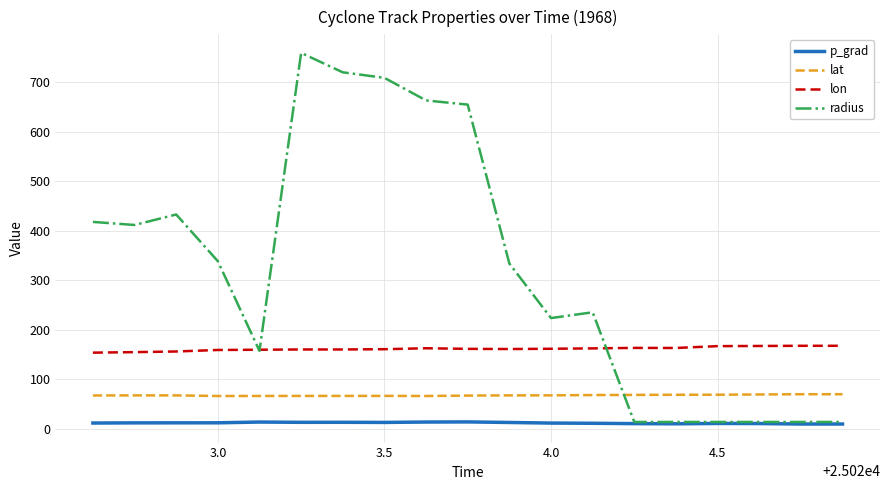

What is the average value of the radius series?

323.5